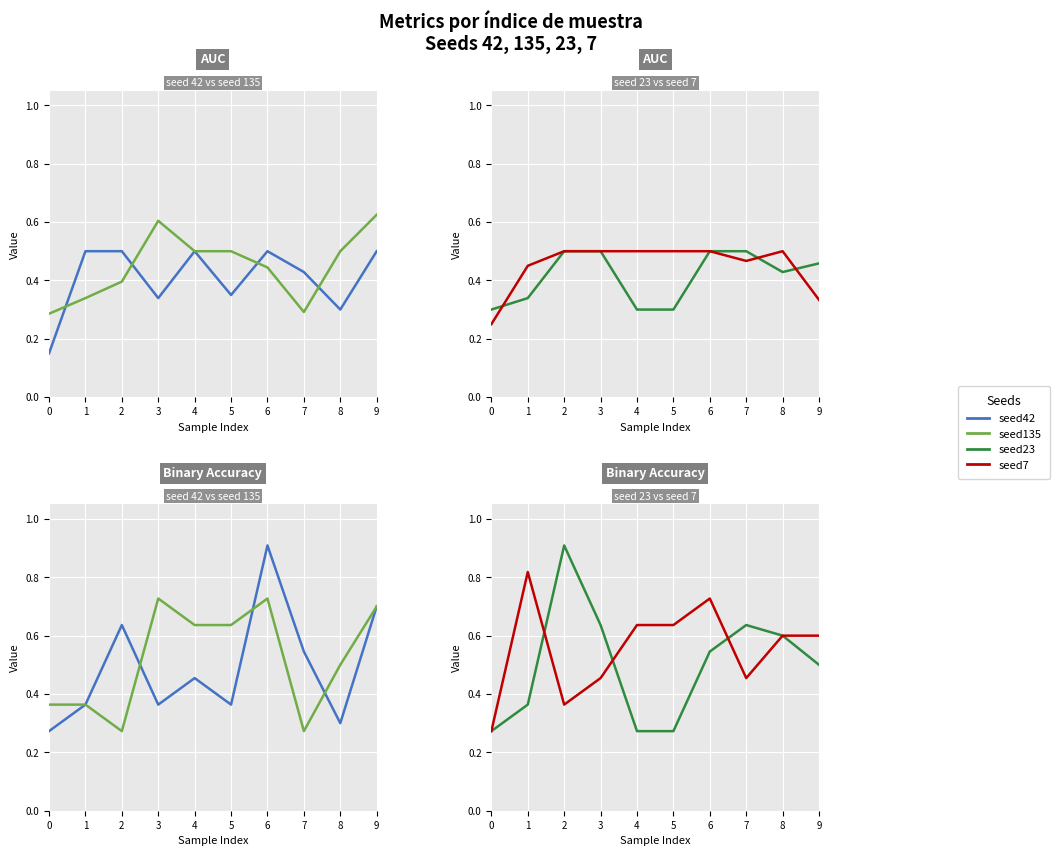

Rank the series by their average value, from lowest to highest.

seed42, seed23, seed135, seed7